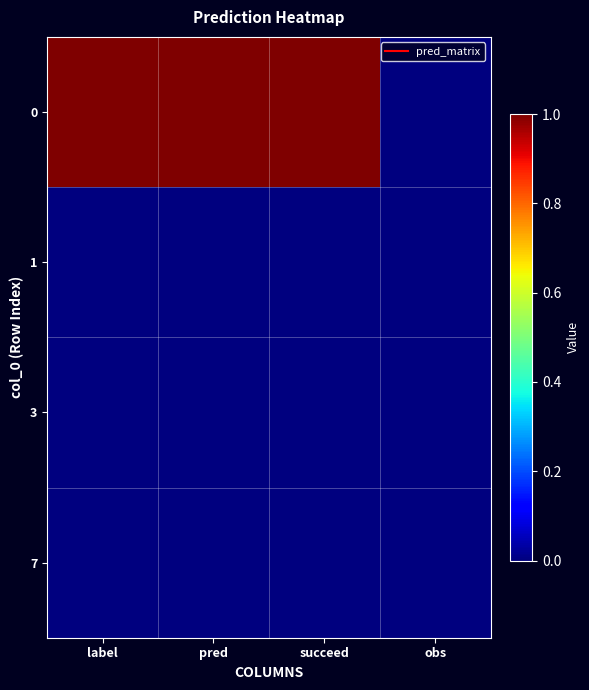

Which has a higher value, succeed or label?

succeed